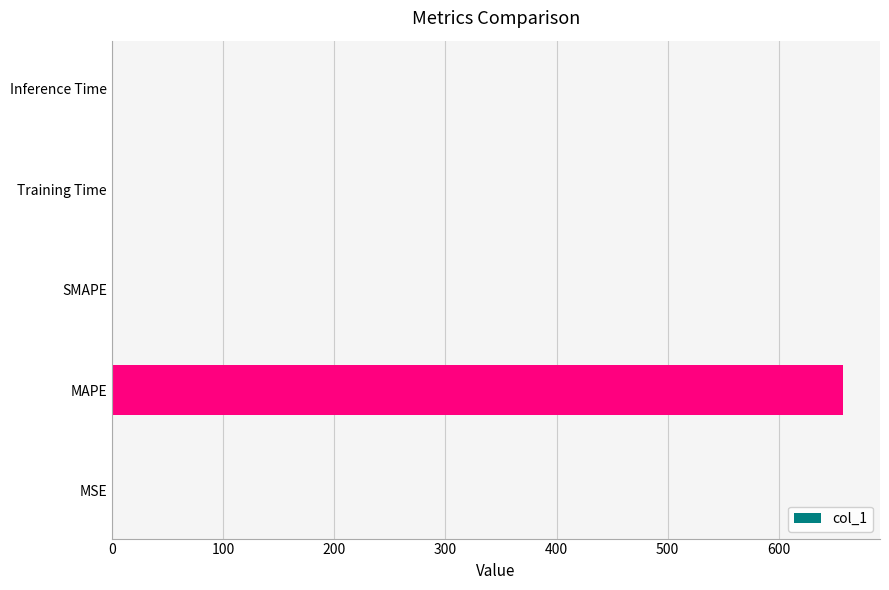

Which has a higher value, Training Time or MAPE?

MAPE